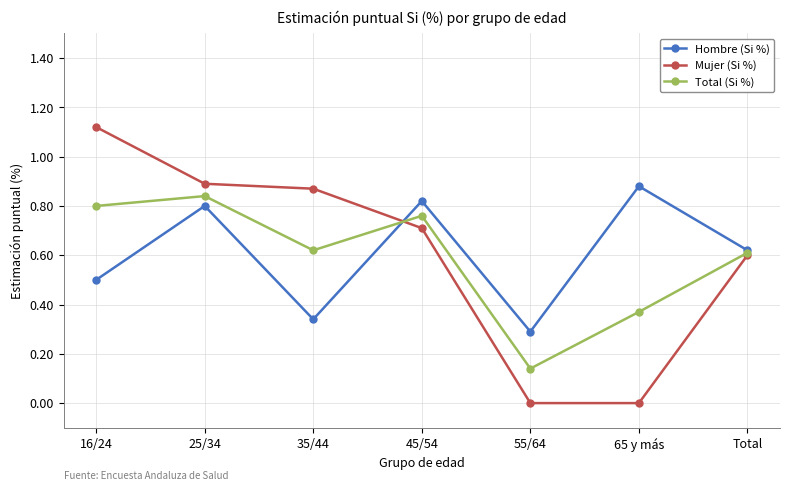

At 65 y más, list the series in order from smallest to largest.

Mujer (Si %), Total (Si %), Hombre (Si %)